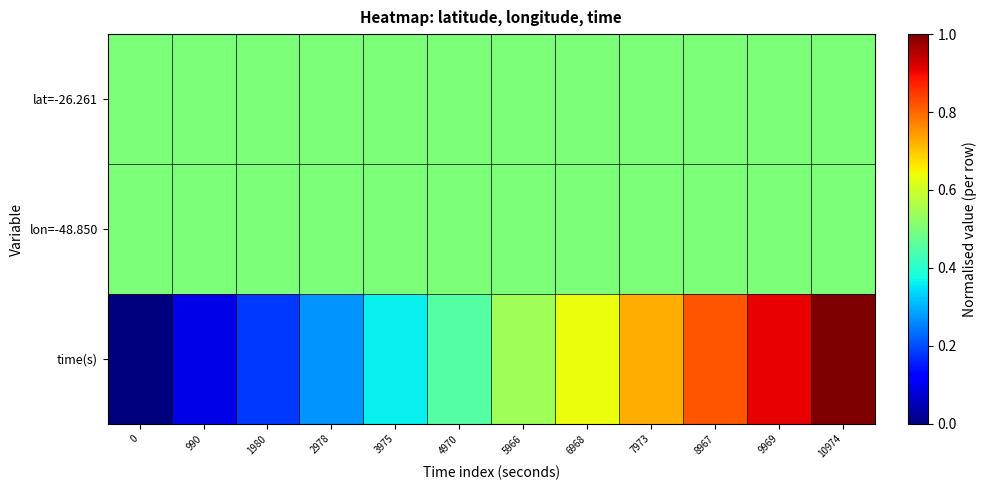

What is the total value across all series at 7973?

1.7